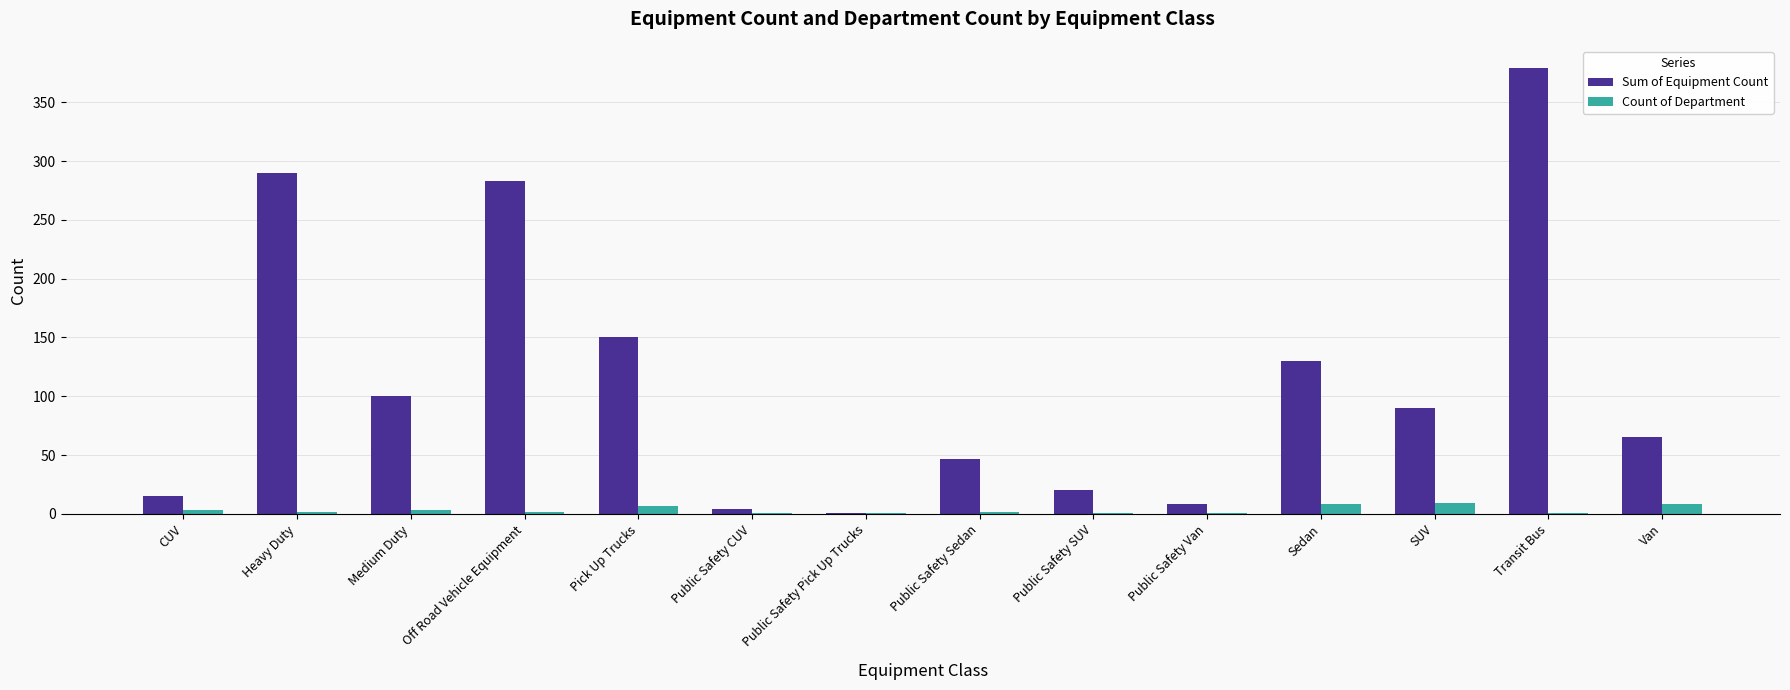

At which category is the sum across all series the highest?

Transit Bus